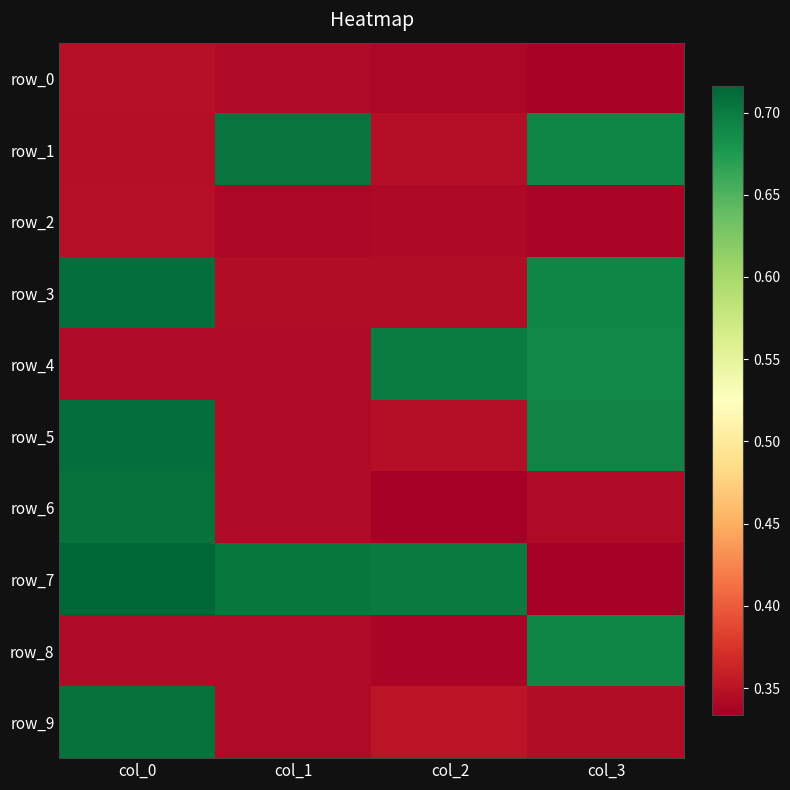

What value does the row_8 series have at col_1?

0.3